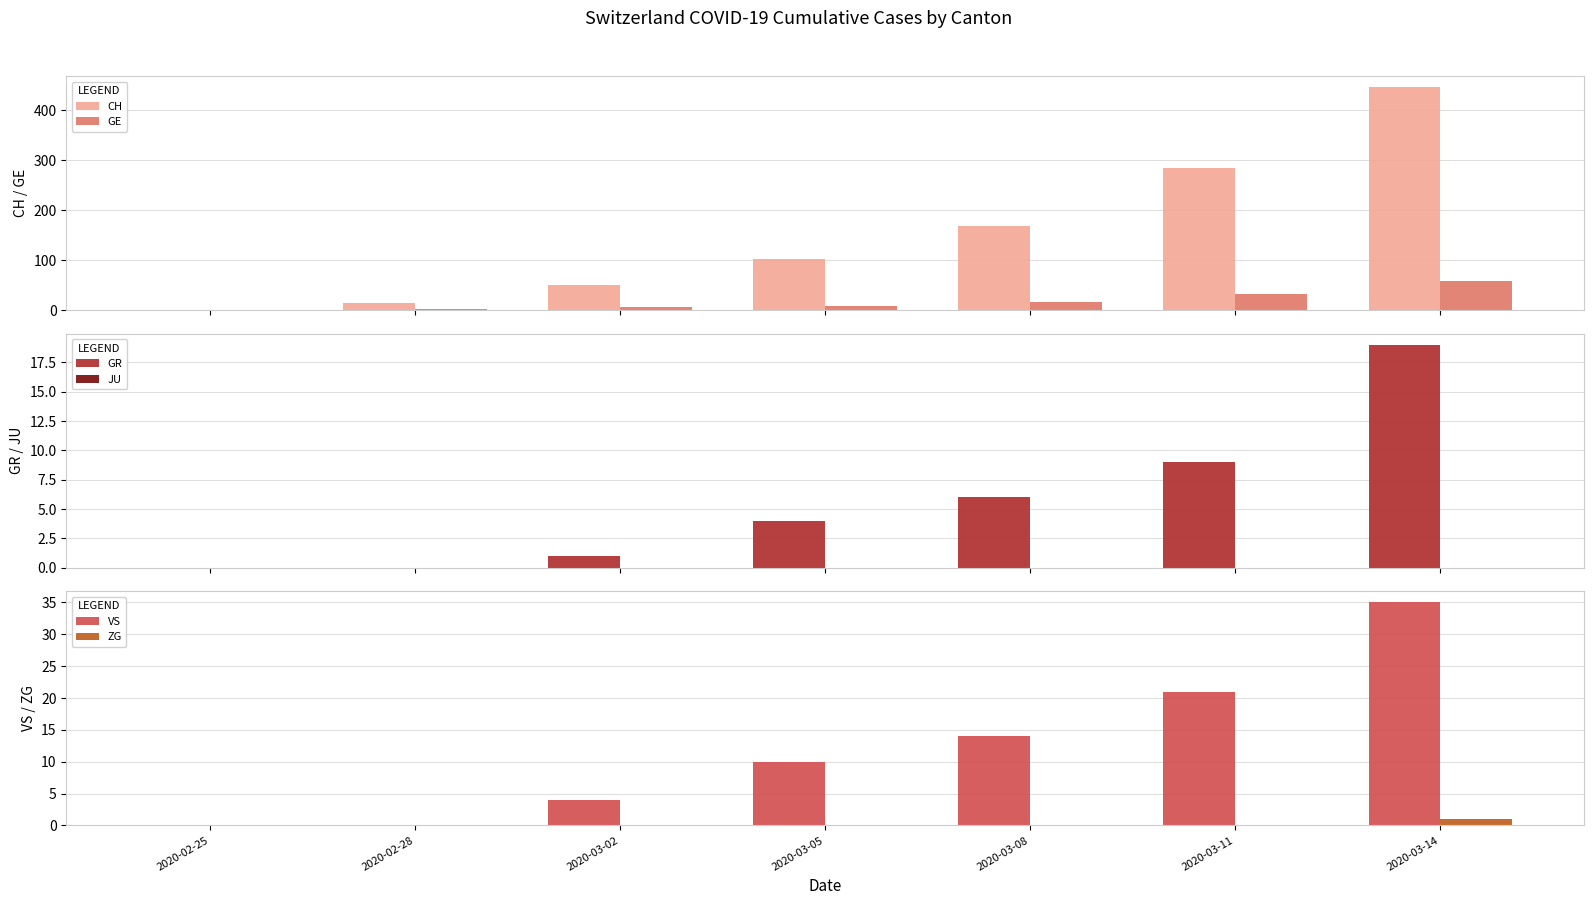

What is the value of the GE bar at the 3rd from the left?

6